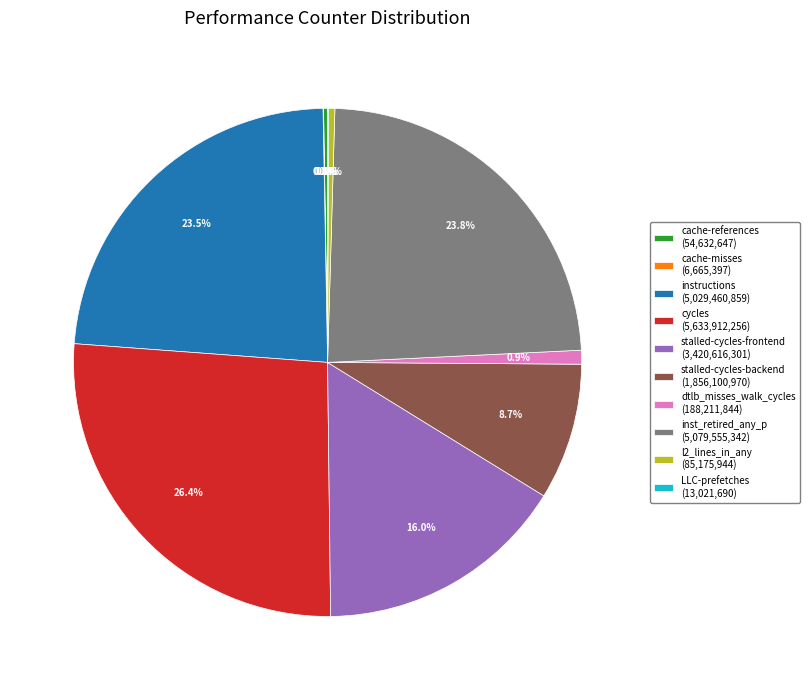

Is there a majority slice in this chart?

No